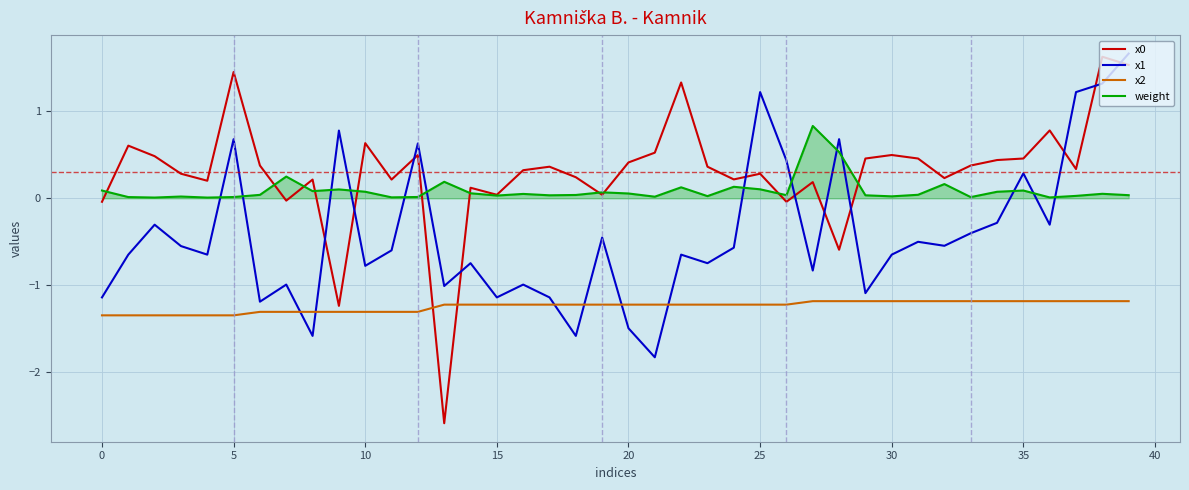

What is the maximum value shown in the chart?

1.7